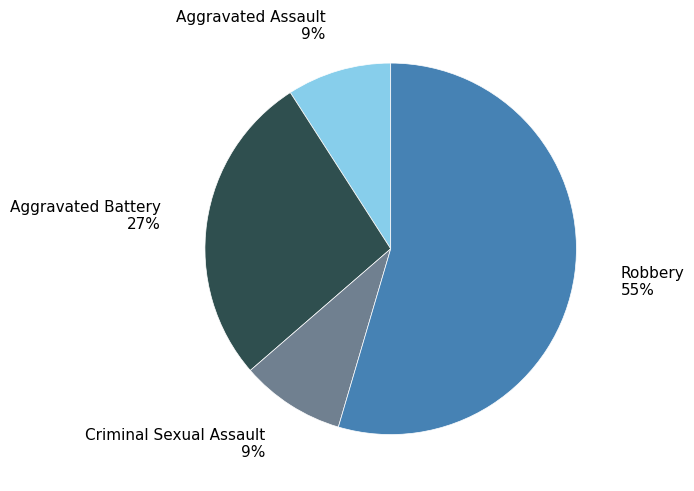

Is there any slice that represents more than half of the pie?

Yes